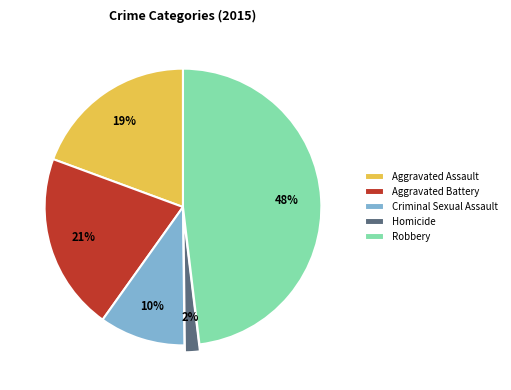

What is the ratio of the value at Aggravated Battery to the value at Robbery?

0.4